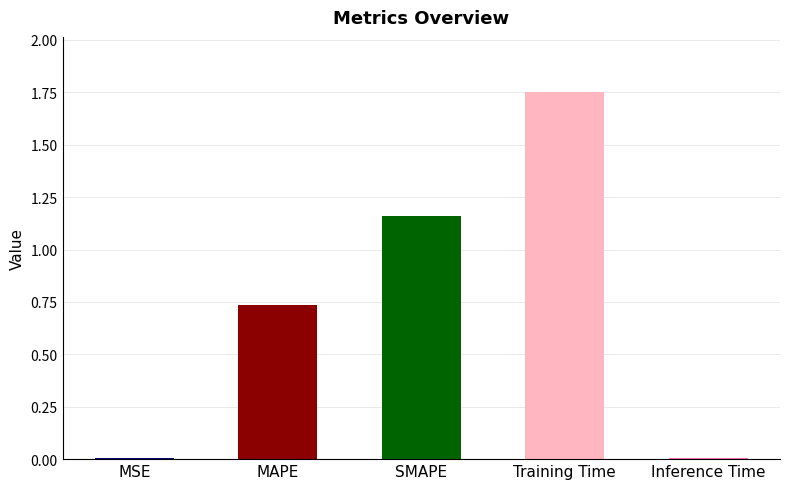

What is the average value?

0.7